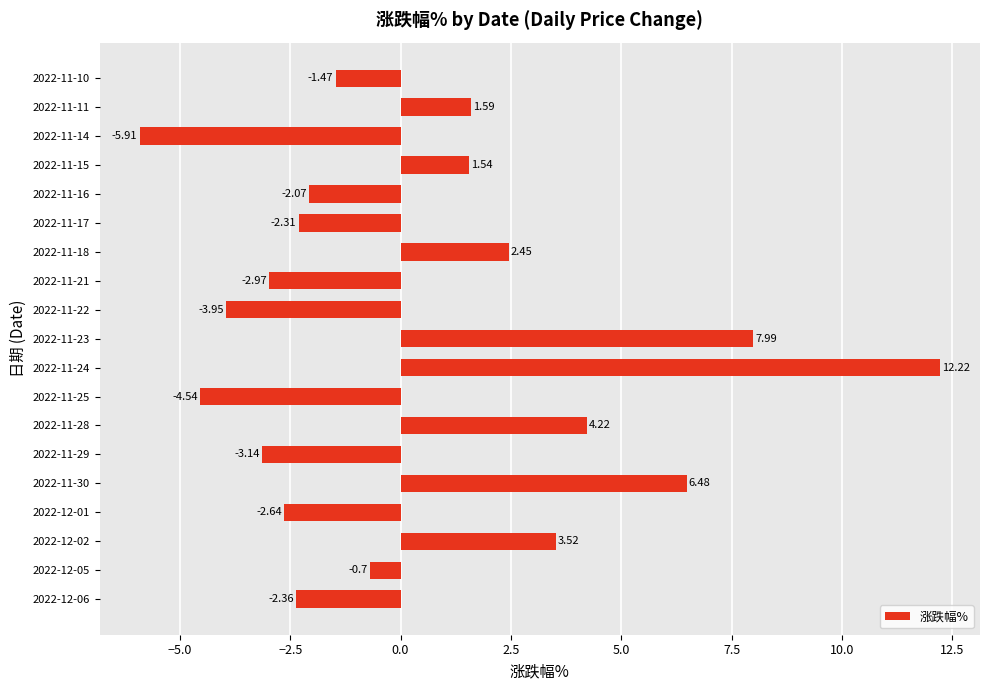

Rank the categories by value from highest to lowest.

2022-11-24, 2022-11-23, 2022-11-30, 2022-11-28, 2022-12-02, 2022-11-18, 2022-11-11, 2022-11-15, 2022-12-05, 2022-11-10, 2022-11-16, 2022-11-17, 2022-12-06, 2022-12-01, 2022-11-21, 2022-11-29, 2022-11-22, 2022-11-25, 2022-11-14